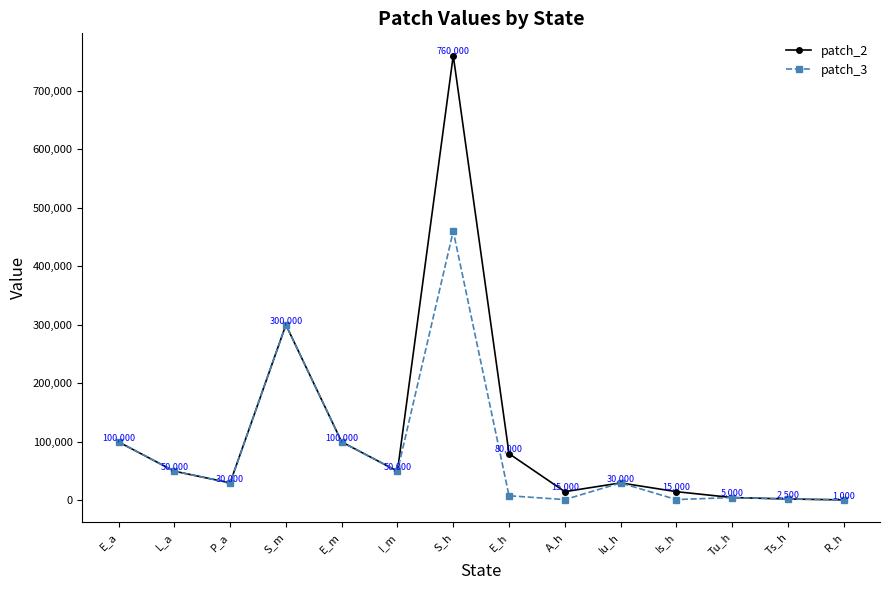

Where is patch_2 nearest to the value 380500?

S_m